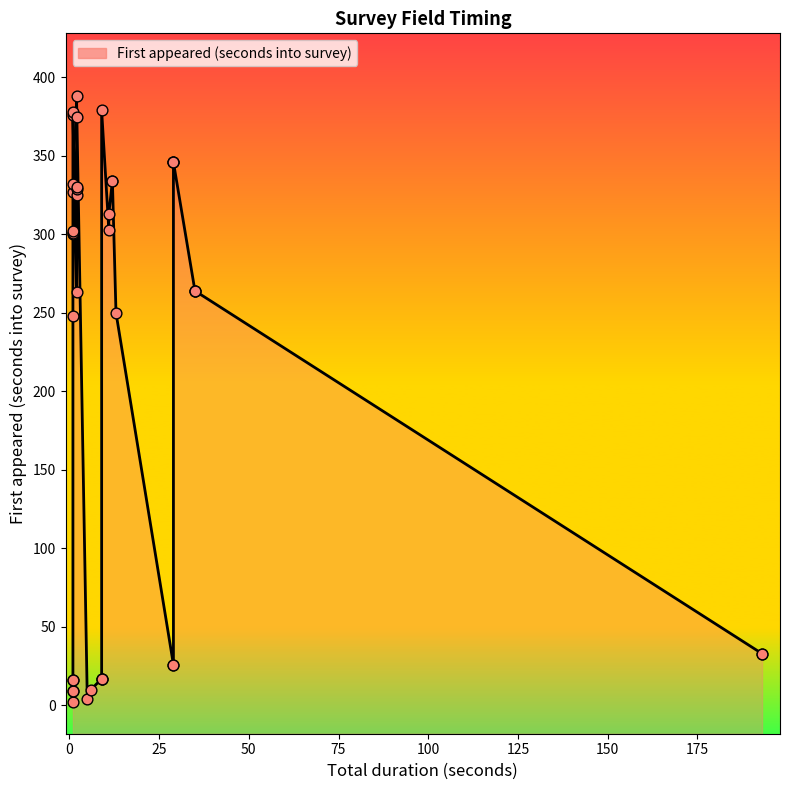

Approximately how many times larger is the value at 21 compared to 32?

0.9